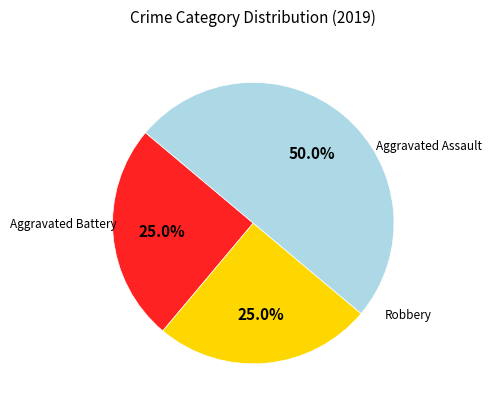

Does any single category account for the majority?

No